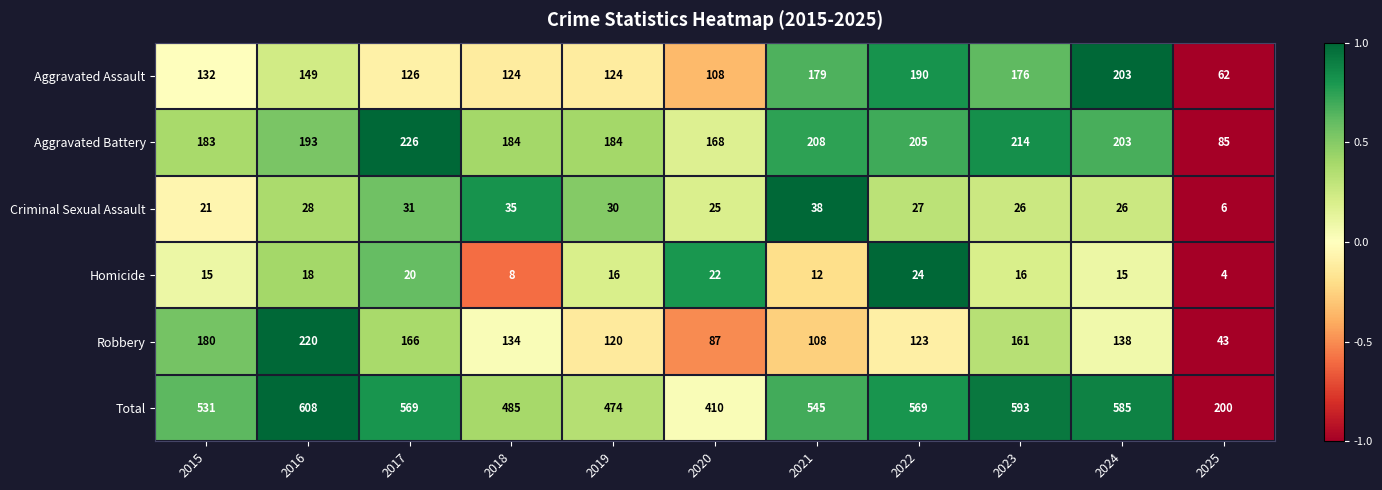

Which series has the widest spread of values?

Total